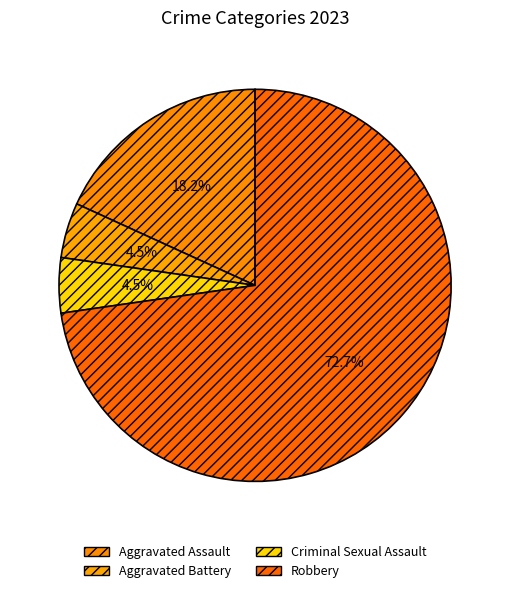

Which category accounts for the majority?

Robbery